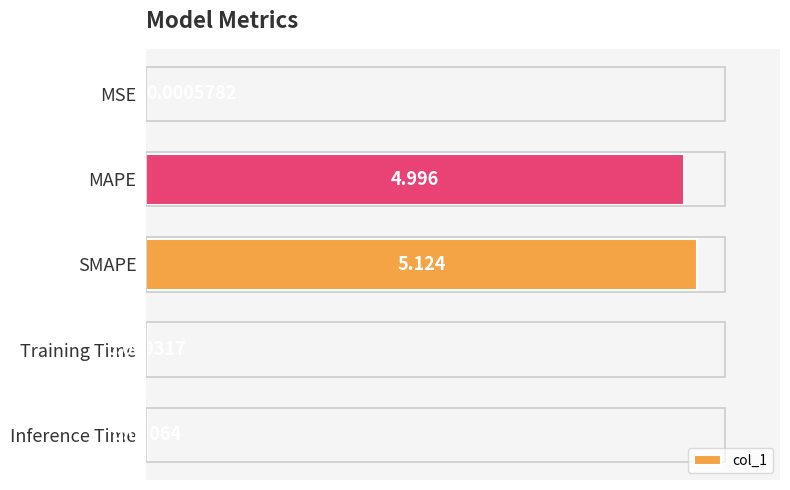

How many series are shown in this chart?

1